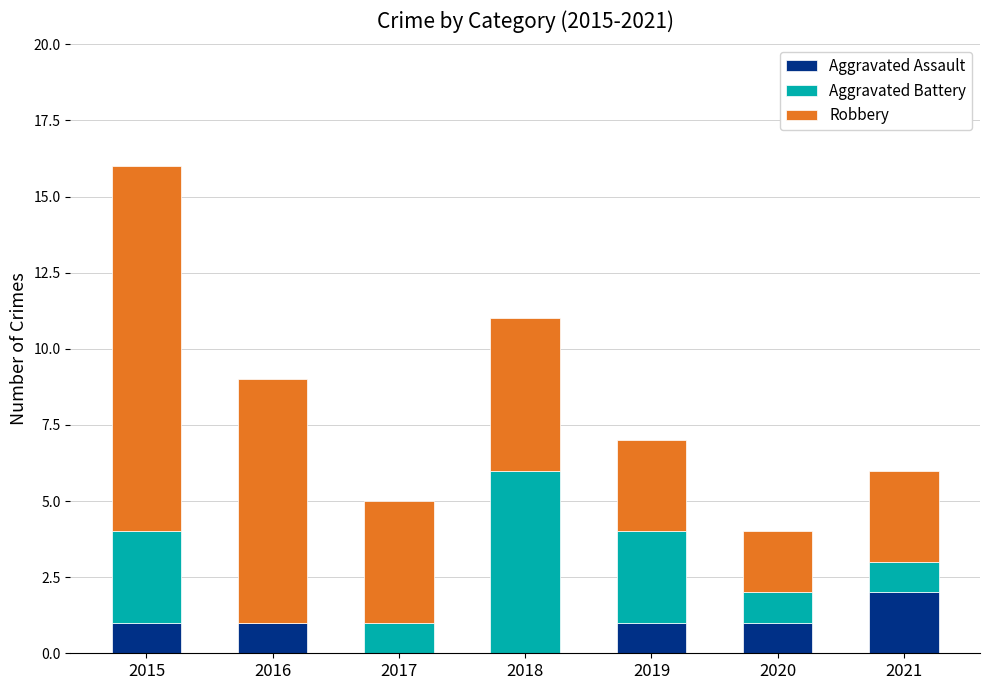

Reading left to right, what are the values for Aggravated Assault?

2015=1	2016=1	2017=0	2018=0	2019=1	2020=1	2021=2